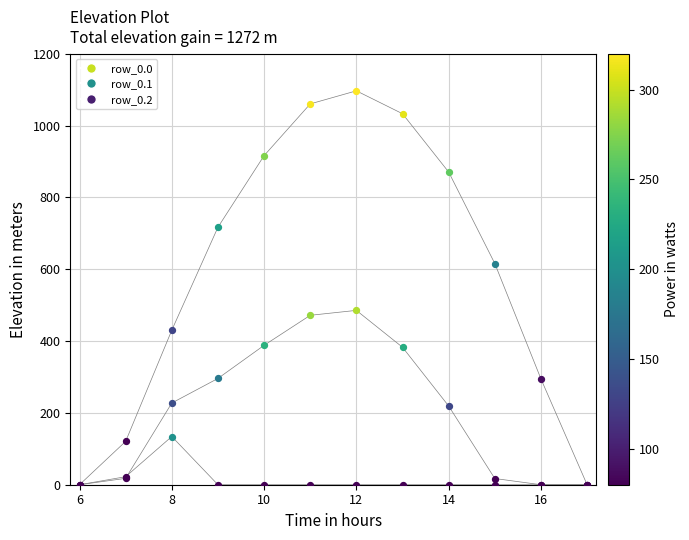

What is the total value across all series at 8?

792.0